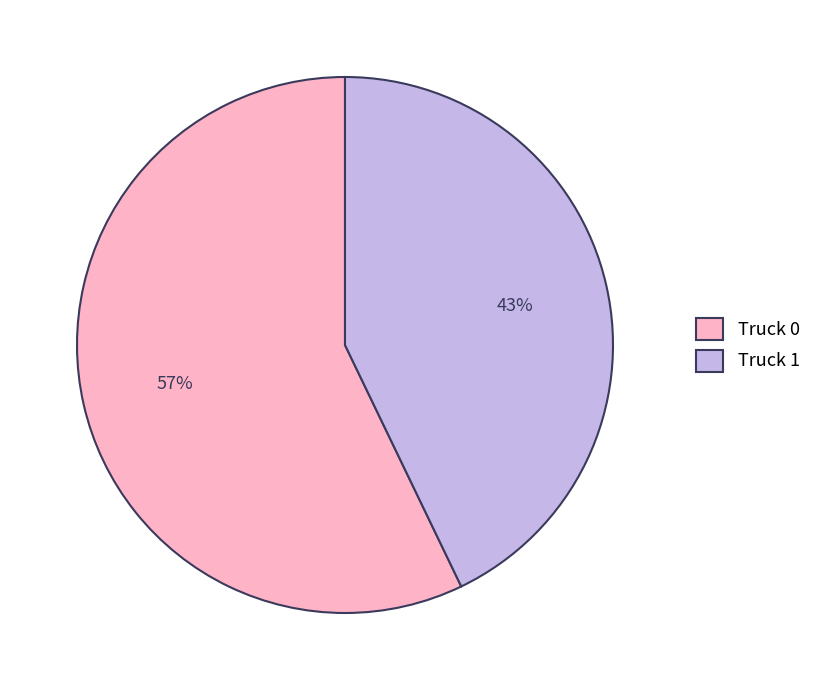

What is the largest slice in the pie chart?

Truck 0